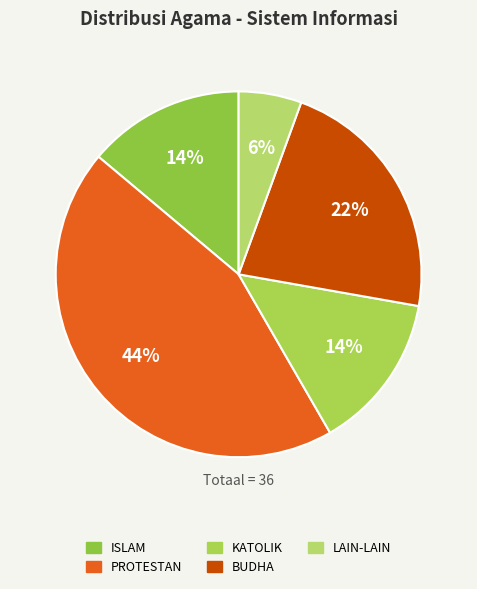

True or false: LAIN-LAIN accounts for 1% of the total.

False